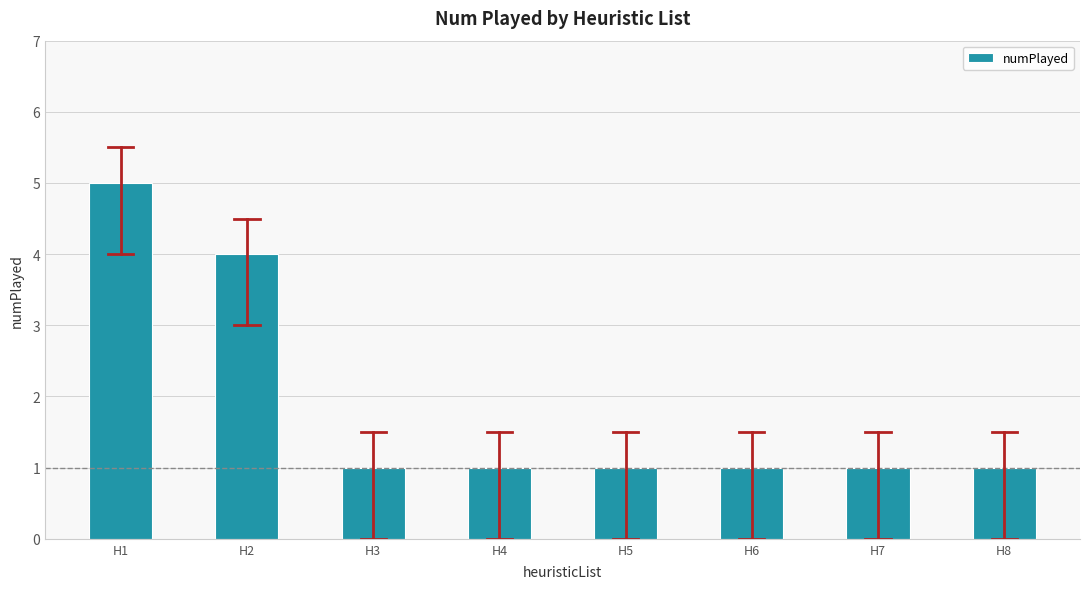

Reading left to right, list all the values displayed in this chart.

H1=5	H2=4	H3=1	H4=1	H5=1	H6=1	H7=1	H8=1